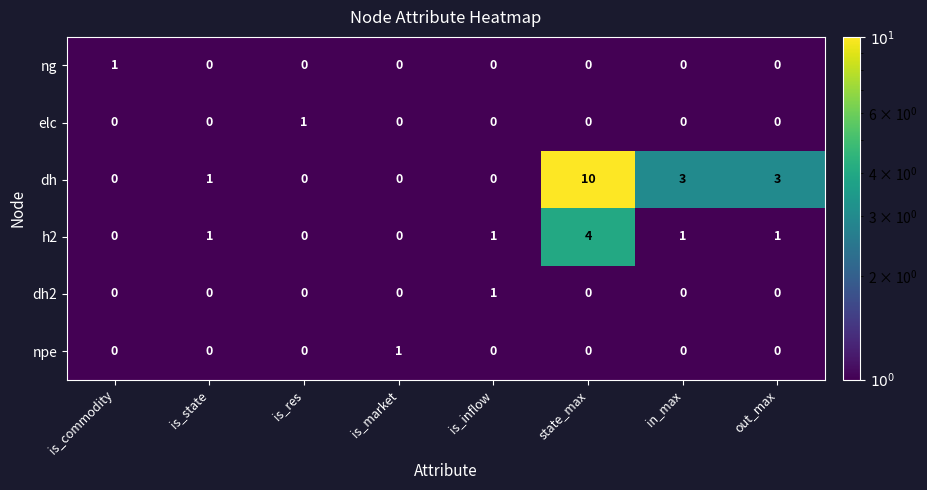

Which series has the widest spread of values?

dh